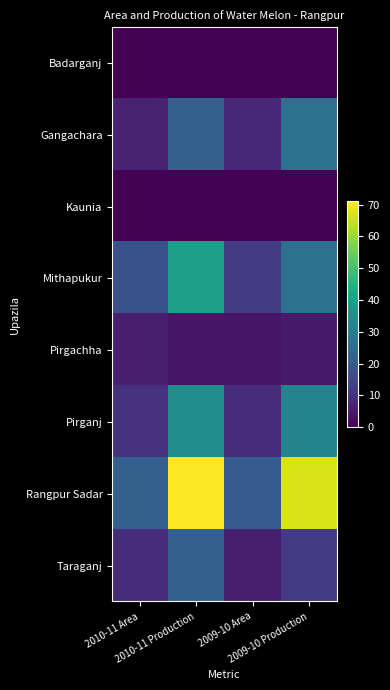

Which series has the largest total across all categories?

Rangpur Sadar